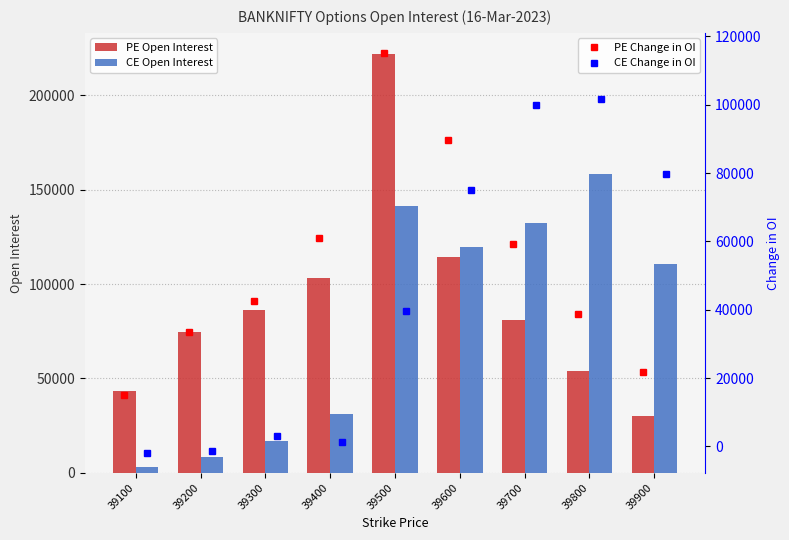

At which label does PE Open Interest reach its minimum?

39900